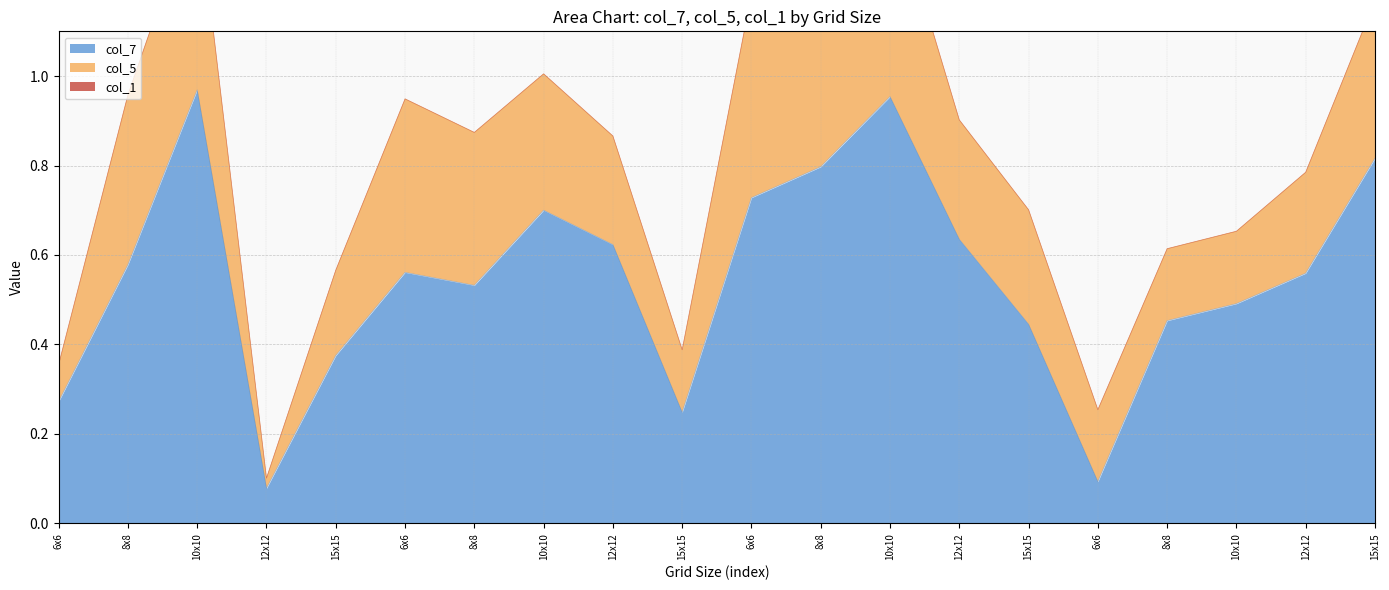

True or false: col_1 has more than 0 points higher than both neighbors.

False